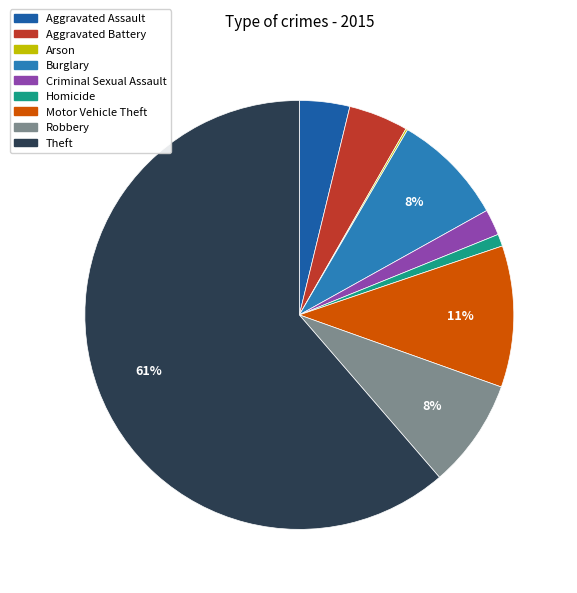

Is there a majority slice in this chart?

Yes